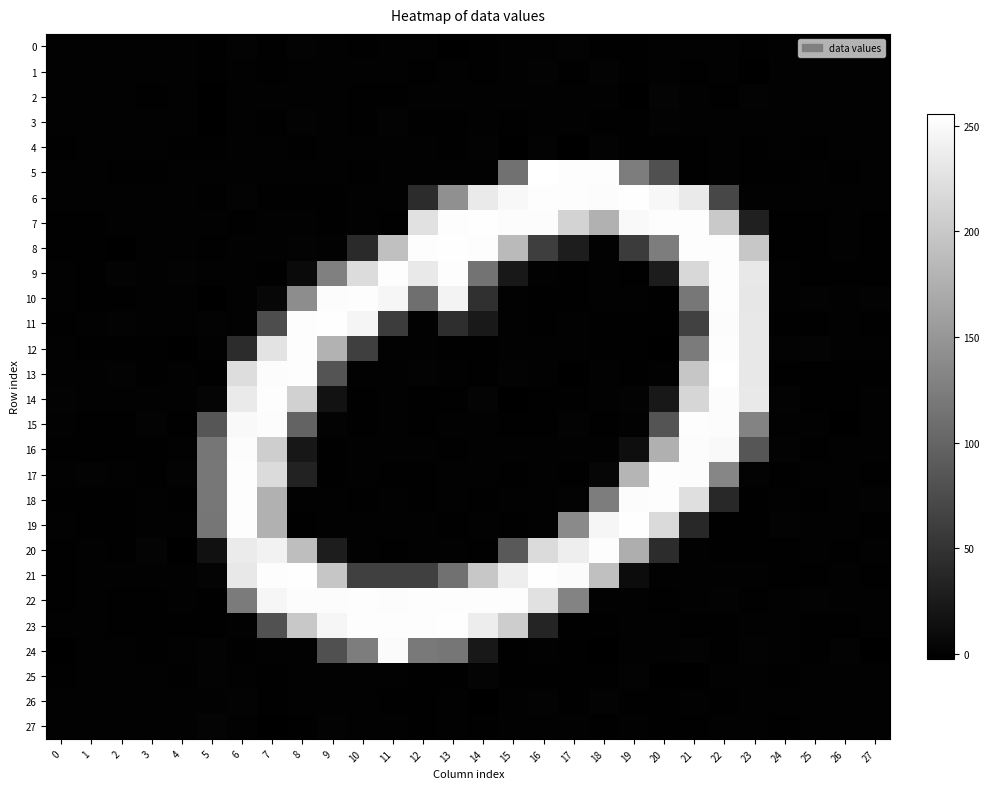

What is the total value across all series at 6?

2351.5